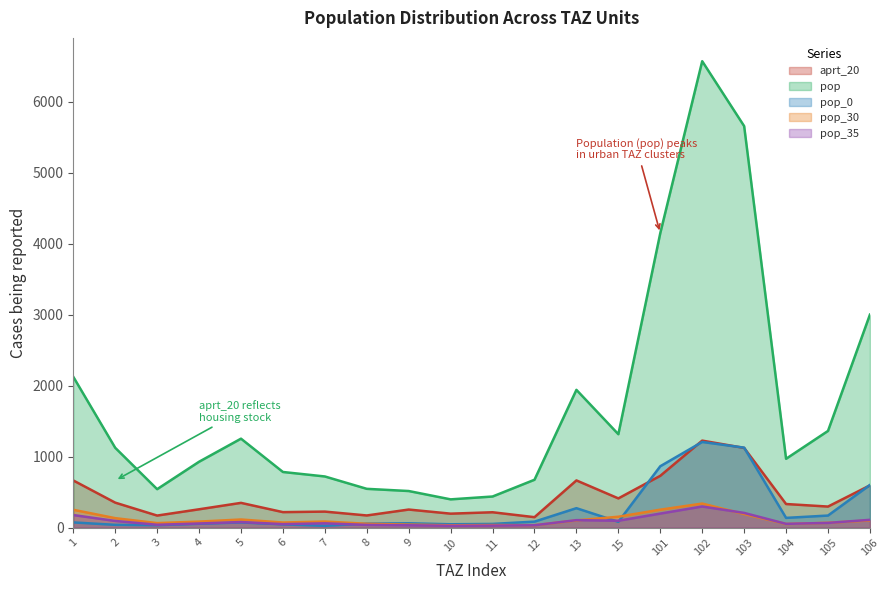

What is the difference between the aprt_20 values at 9 and 102?

971.2